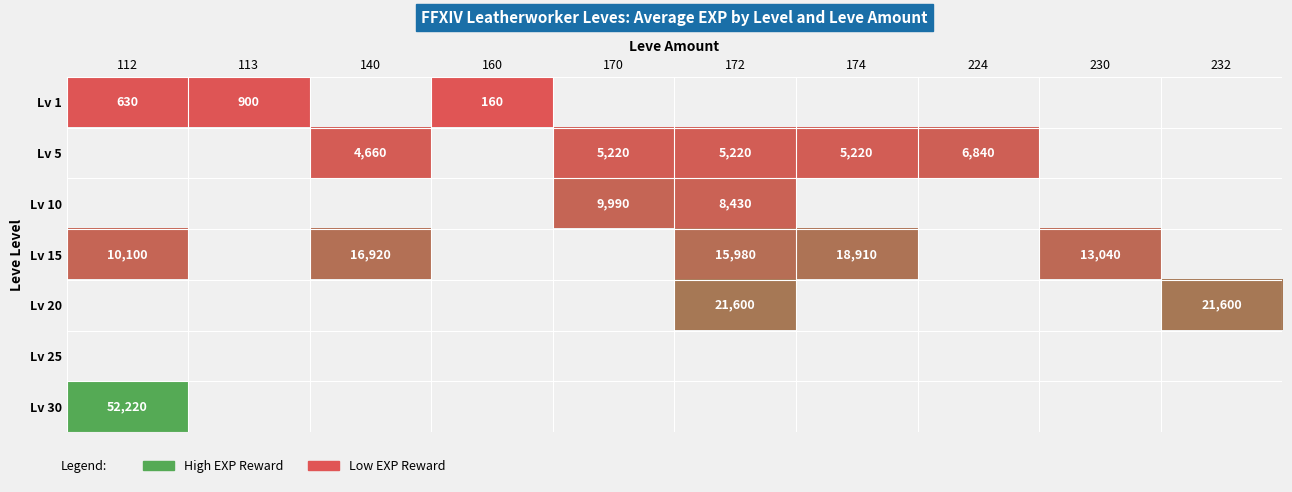

The Lv 15 series shows 9127 at 172. True or false?

False